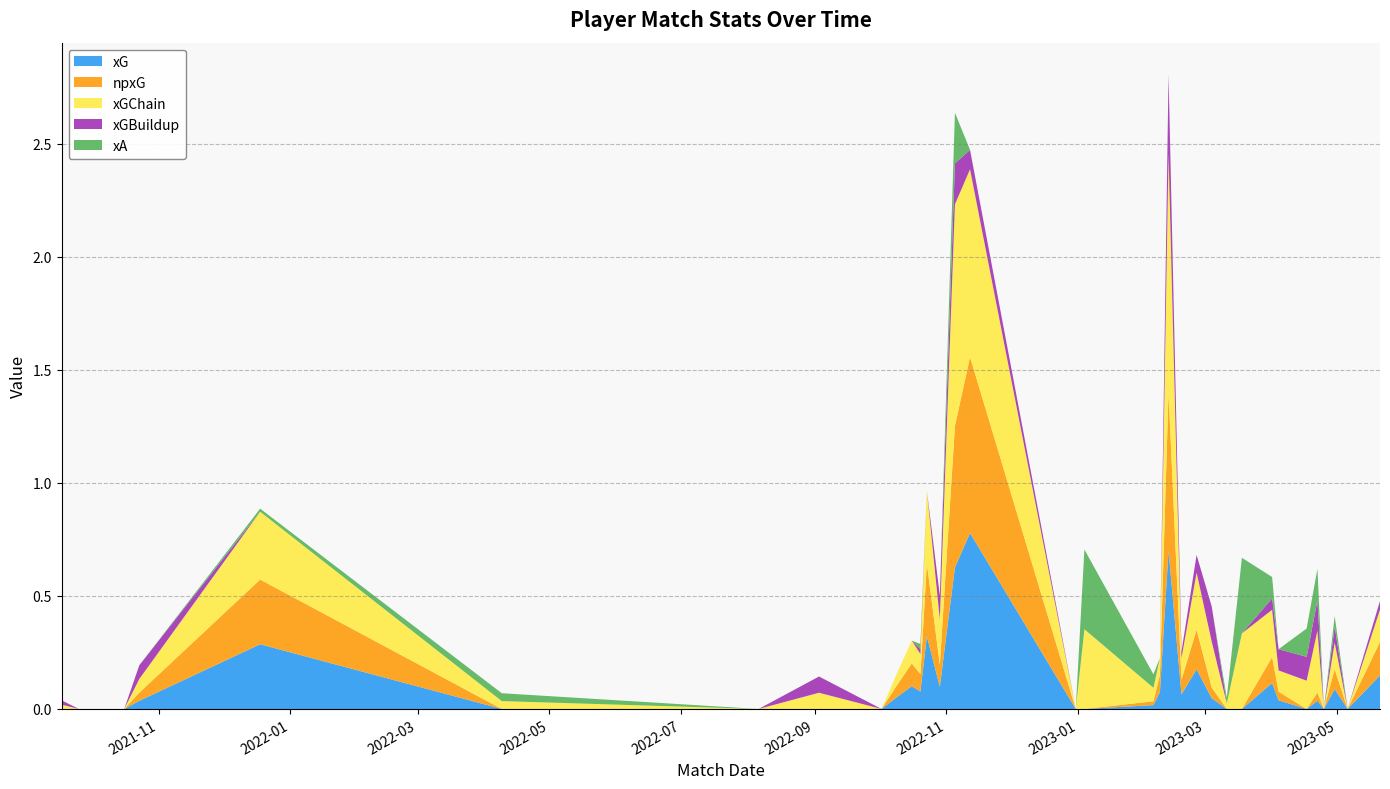

Reading left to right, list all the values displayed in this chart.

xG: 0.0	0.0	0.0	0.0	0.3	0.0	0.0	0.0	0.0	0.1	0.1	0.1	0.3	0.1	0.6	0.8	0.0	0.0	0.0	0.1	0.7	0.1	0.2	0.0	0.0	0.0	0.1	0.0	0.0	0.0	0.0	0.1	0.0	0.1
npxG: 0.0	0.0	0.0	0.0	0.3	0.0	0.0	0.0	0.0	0.1	0.1	0.1	0.3	0.1	0.6	0.8	0.0	0.0	0.0	0.1	0.7	0.1	0.2	0.0	0.0	0.0	0.1	0.0	0.0	0.0	0.0	0.1	0.0	0.1
xGChain: 0.0	0.0	0.0	0.1	0.3	0.0	0.0	0.1	0.0	0.1	0.1	0.1	0.3	0.2	1.0	0.8	0.0	0.4	0.1	0.1	1.1	0.1	0.3	0.2	0.0	0.3	0.2	0.1	0.1	0.3	0.0	0.1	0.0	0.1
xGBuildup: 0.0	0.0	0.0	0.1	0.0	0.0	0.0	0.1	0.0	0.0	0.0	0.0	0.0	0.1	0.2	0.1	0.0	0.0	0.0	0.0	0.4	0.0	0.1	0.2	0.0	0.0	0.1	0.1	0.1	0.1	0.0	0.1	0.0	0.0
xA: 0.0	0.0	0.0	0.0	0.0	0.0	0.0	0.0	0.0	0.0	0.0	0.0	0.0	0.0	0.2	0.0	0.0	0.4	0.1	0.0	0.0	0.0	0.0	0.0	0.0	0.3	0.1	0.0	0.1	0.1	0.0	0.0	0.0	0.0